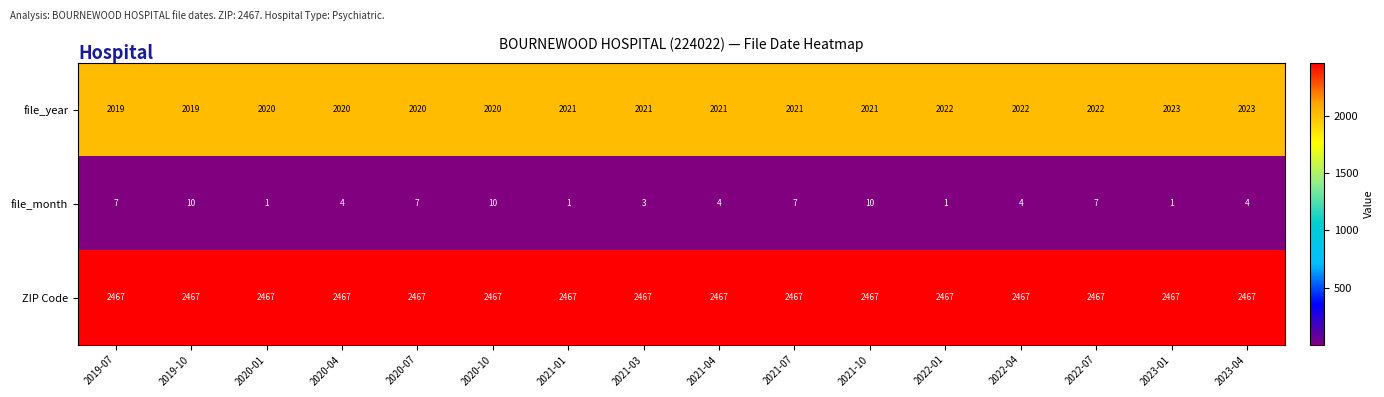

What is the sum of all file_month values?

81